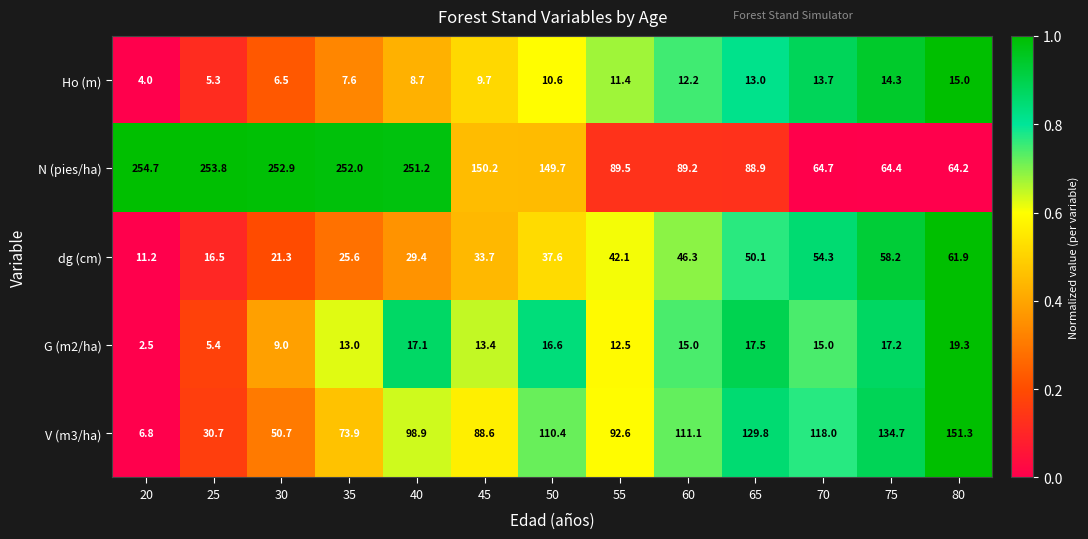

Which category has the lowest value across all series?

20